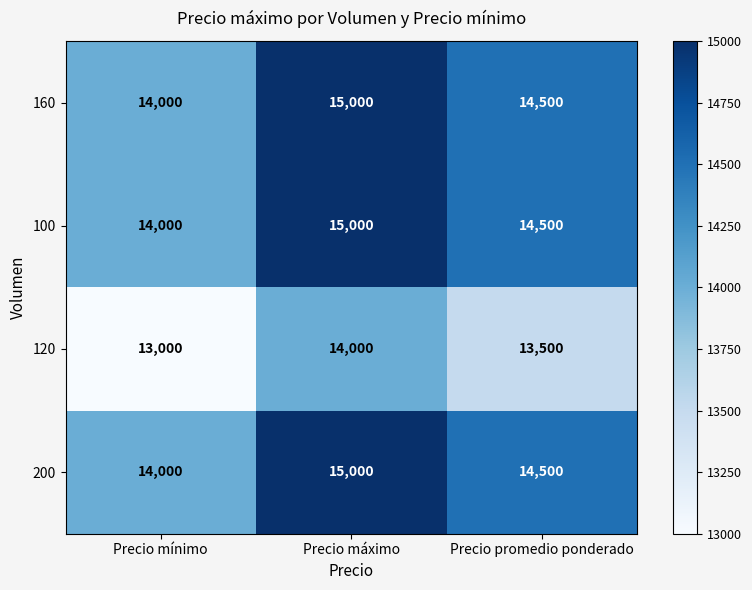

Reading left to right, list all the values displayed in this chart.

160: 14000	15000	14500
100: 14000	15000	14500
120: 13000	14000	13500
200: 14000	15000	14500